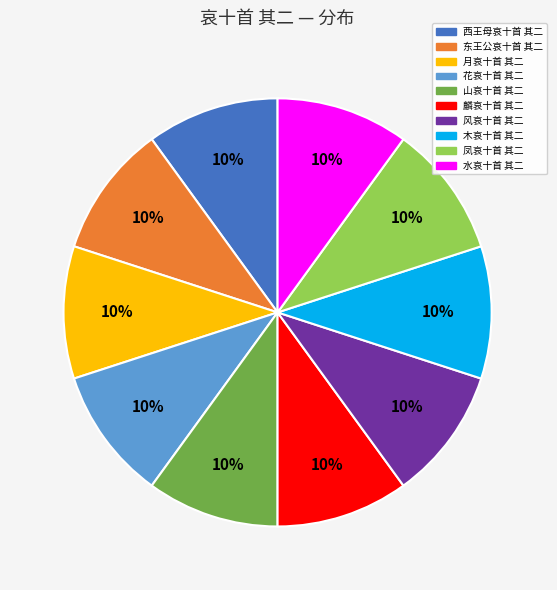

What percentage is the 山哀十首 其二 slice, to the nearest percent?

10%